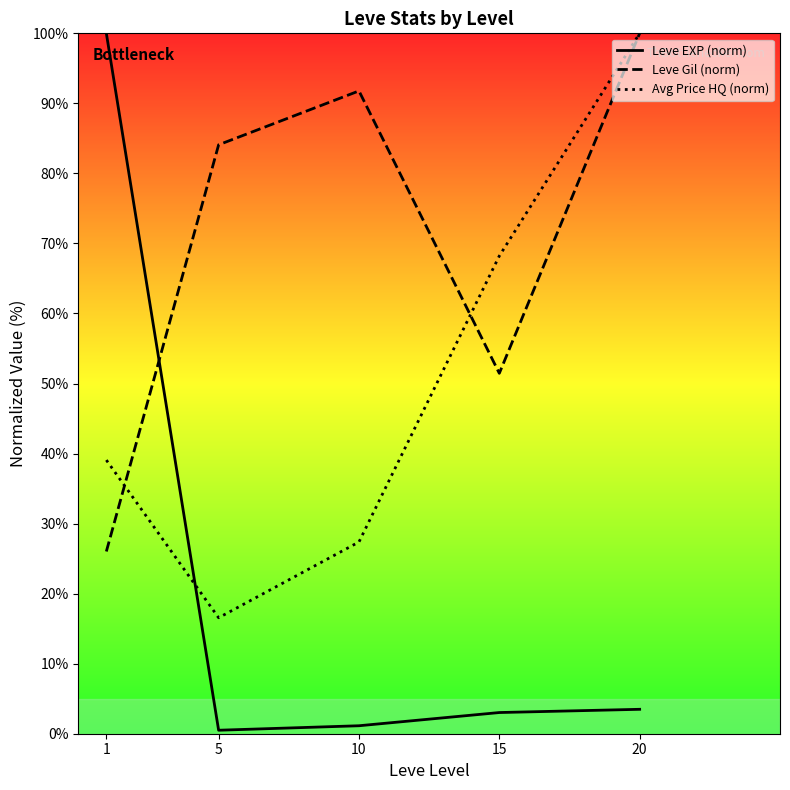

The Avg Price HQ (norm) series shows 39.1 at 1. True or false?

True